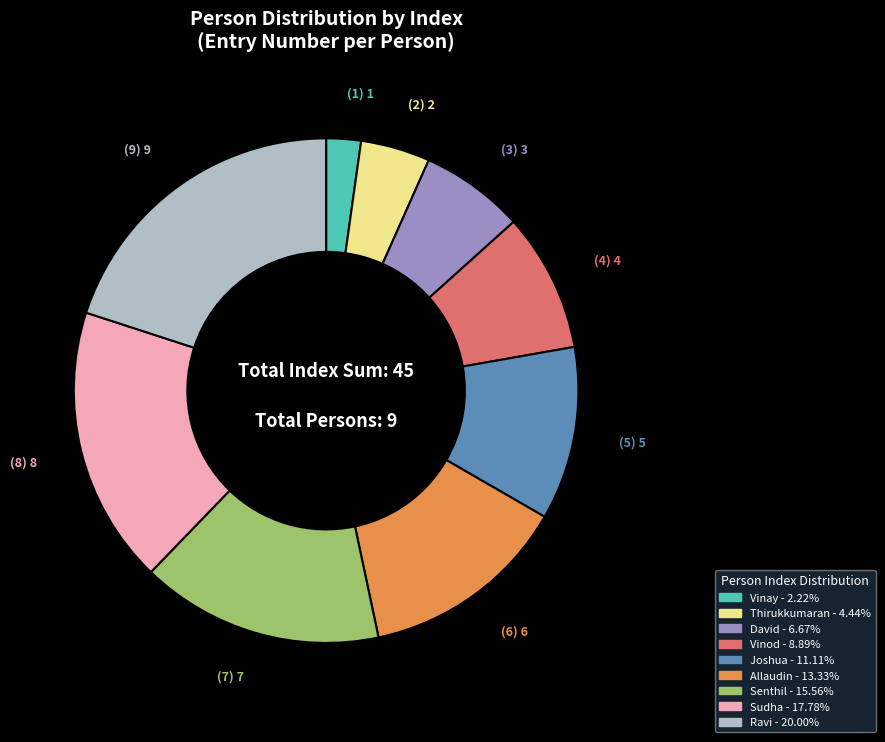

Rank the categories by value from highest to lowest.

Ravi, Sudha, Senthil, Allaudin, Joshua, Vinod, David, Thirukkumaran, Vinay